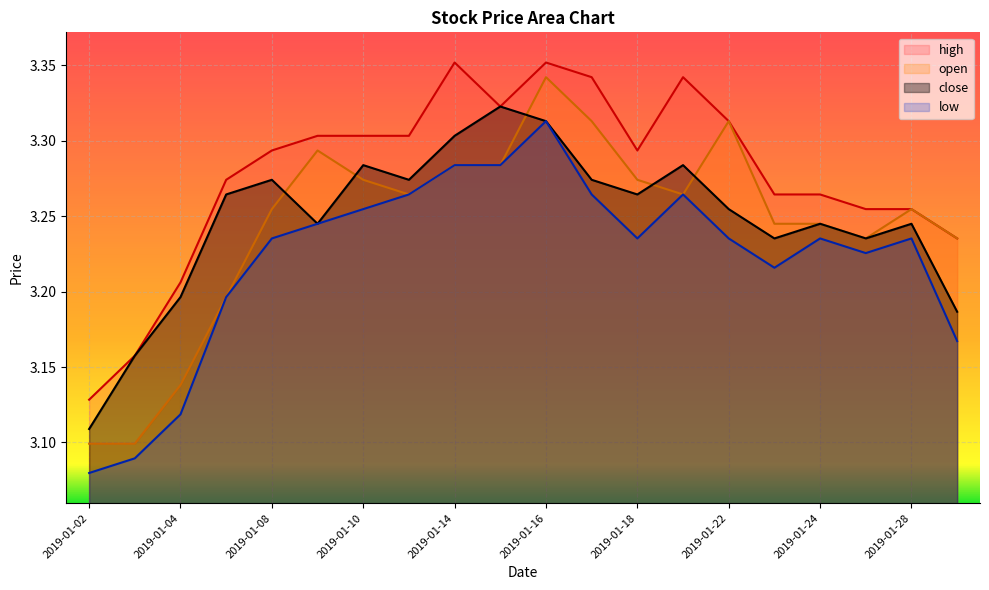

Reading right to left, extract all data points from this chart.

high: 3.2	3.3	3.3	3.3	3.3	3.3	3.3	3.3	3.3	3.4	3.3	3.4	3.3	3.3	3.3	3.3	3.3	3.2	3.2	3.1
open: 3.2	3.3	3.2	3.2	3.2	3.3	3.3	3.3	3.3	3.3	3.3	3.3	3.3	3.3	3.3	3.3	3.2	3.1	3.1	3.1
close: 3.2	3.2	3.2	3.2	3.2	3.3	3.3	3.3	3.3	3.3	3.3	3.3	3.3	3.3	3.2	3.3	3.3	3.2	3.2	3.1
low: 3.2	3.2	3.2	3.2	3.2	3.2	3.3	3.2	3.3	3.3	3.3	3.3	3.3	3.3	3.2	3.2	3.2	3.1	3.1	3.1